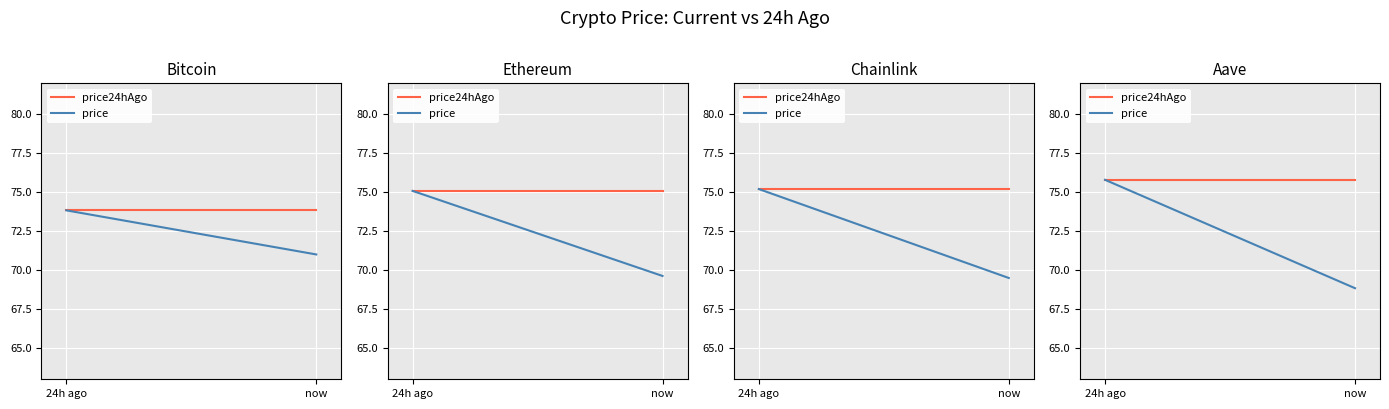

What is the highest value of the price series?

75.8